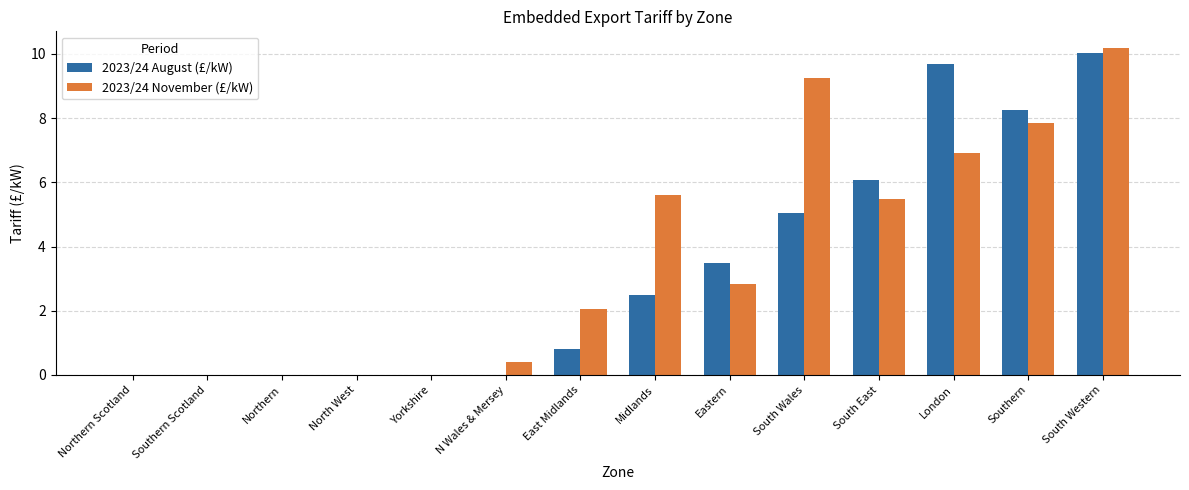

Which category has the highest value across all series?

South Western